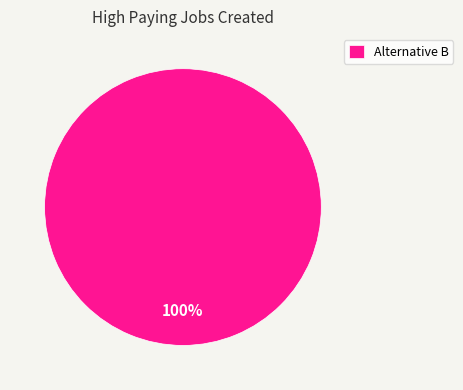

Rank the categories by value from lowest to highest.

Alternative B